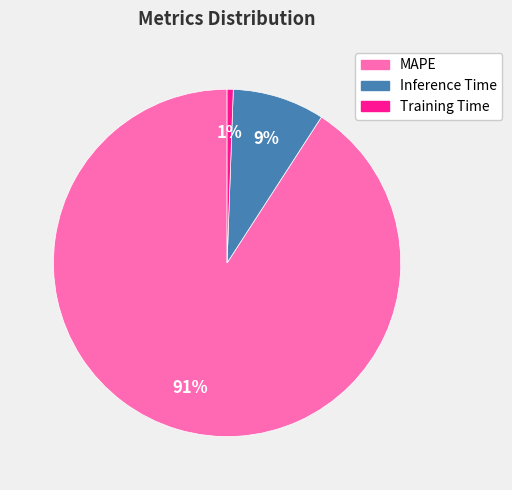

Which slice is the largest?

MAPE